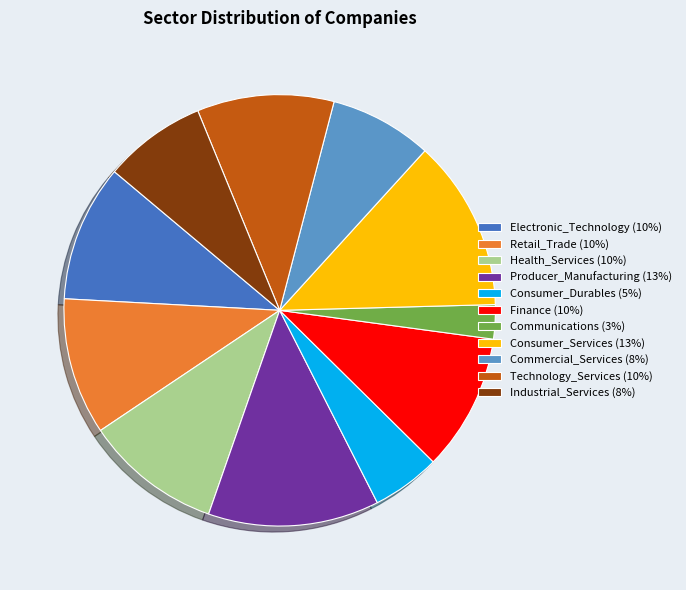

How many slices are in this pie chart?

11